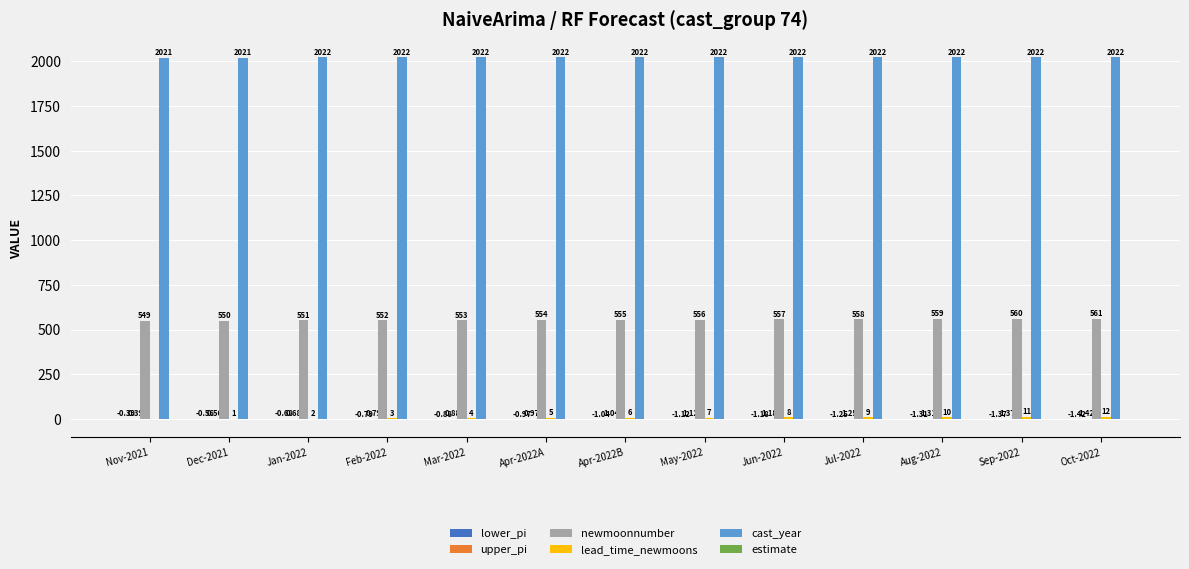

At which category is the sum across all series the highest?

Oct-2022